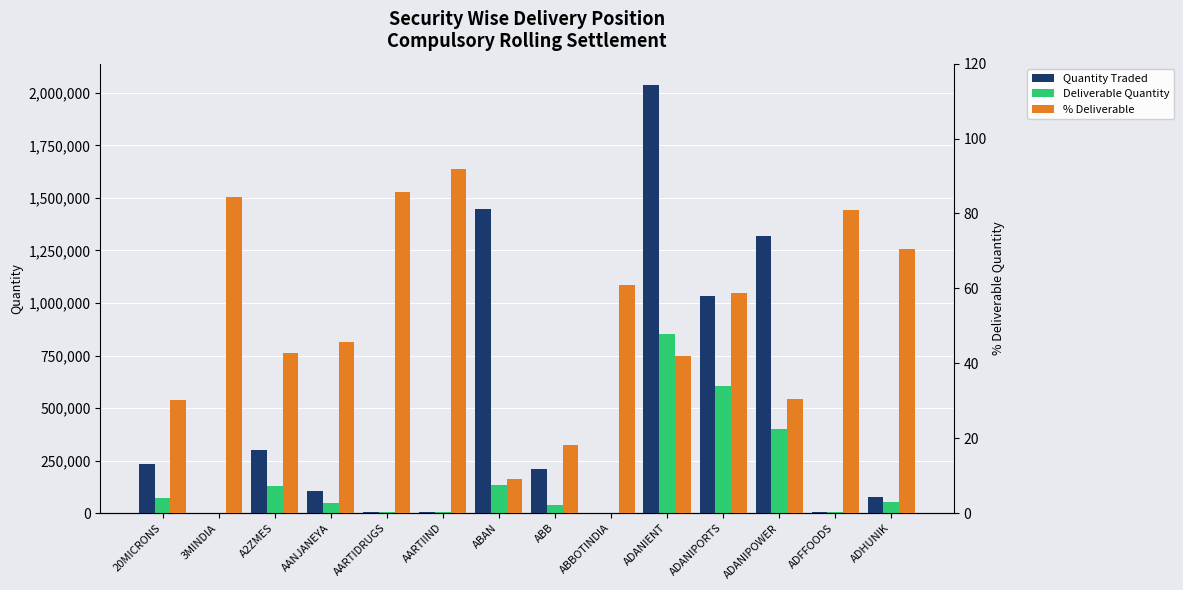

What is the value of the Deliverable Quantity bar at the 1st from the left?

70513.0